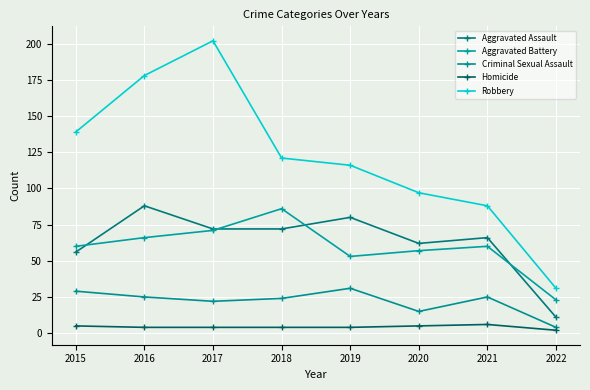

True or false: Robbery and Aggravated Battery cross at least once.

False